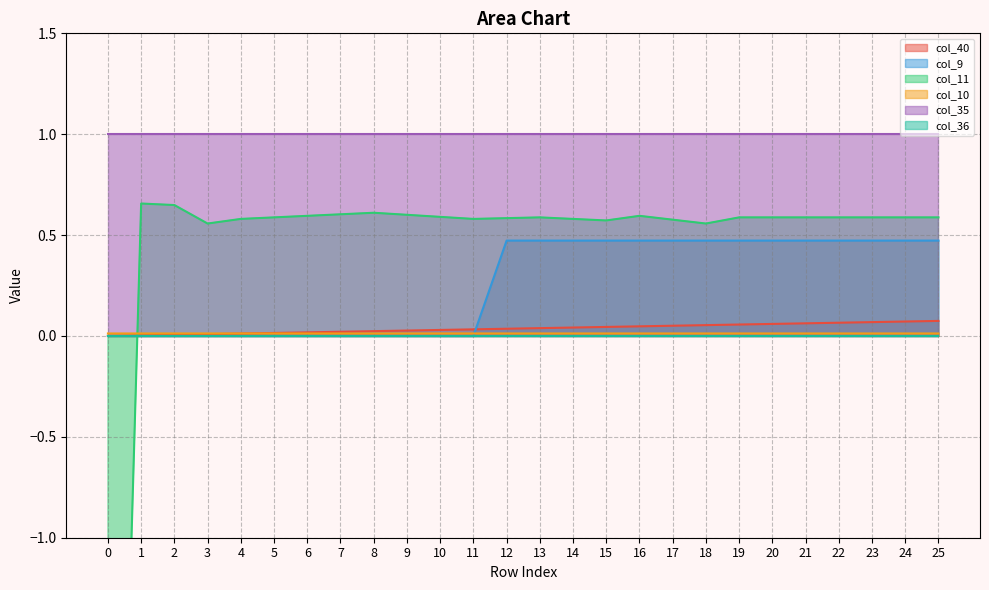

True or false: col_10 has a value of 0.0 at 5.

True